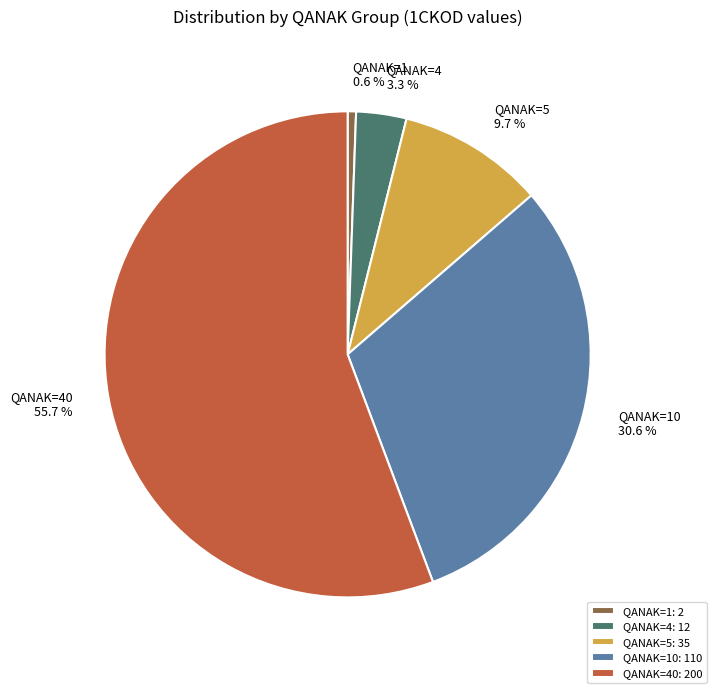

Does any single category account for the majority?

Yes